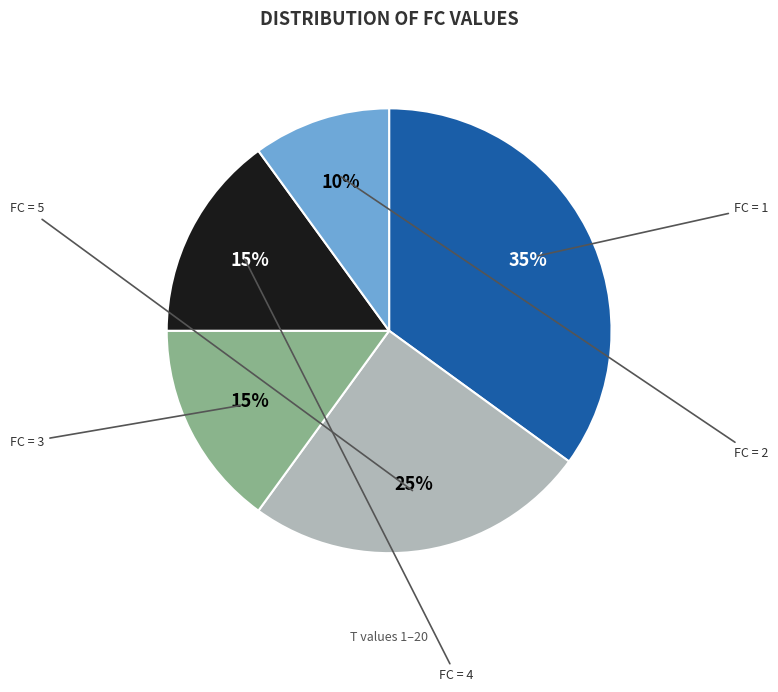

Is there a majority slice in this chart?

No